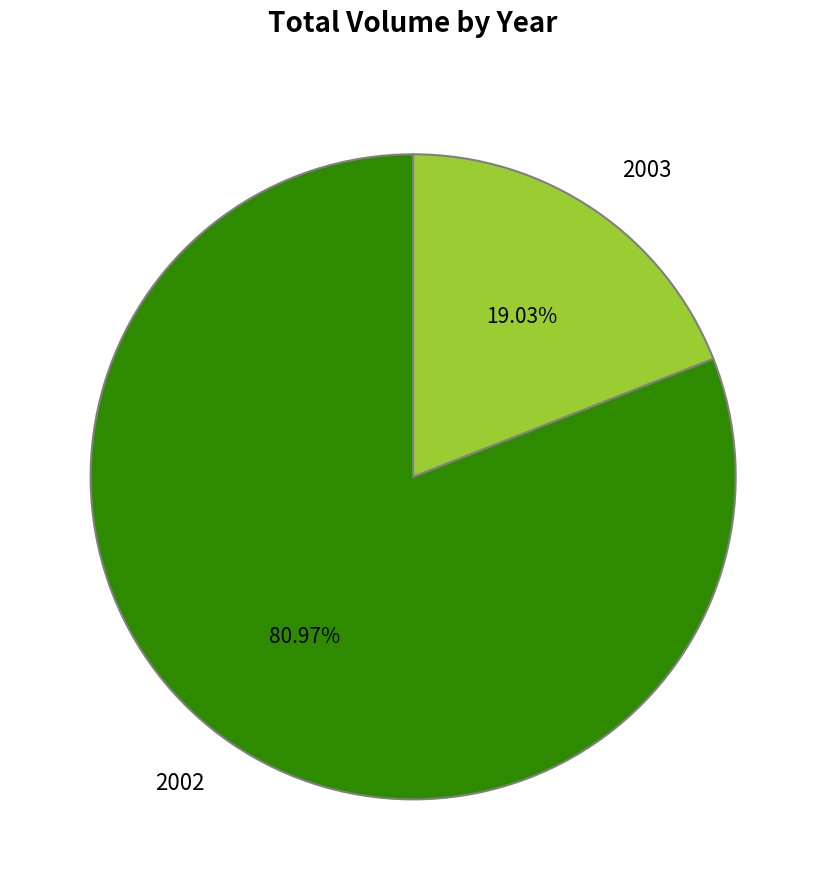

Count the number of slices in the pie.

2